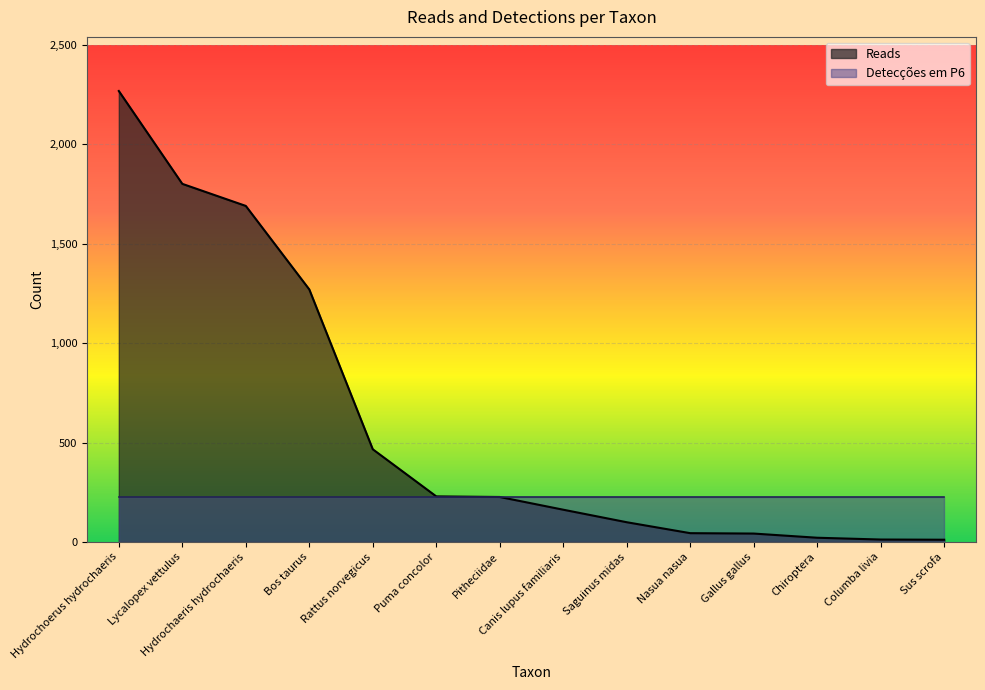

What is the difference between the values at Pitheciidae and Chiroptera?

205